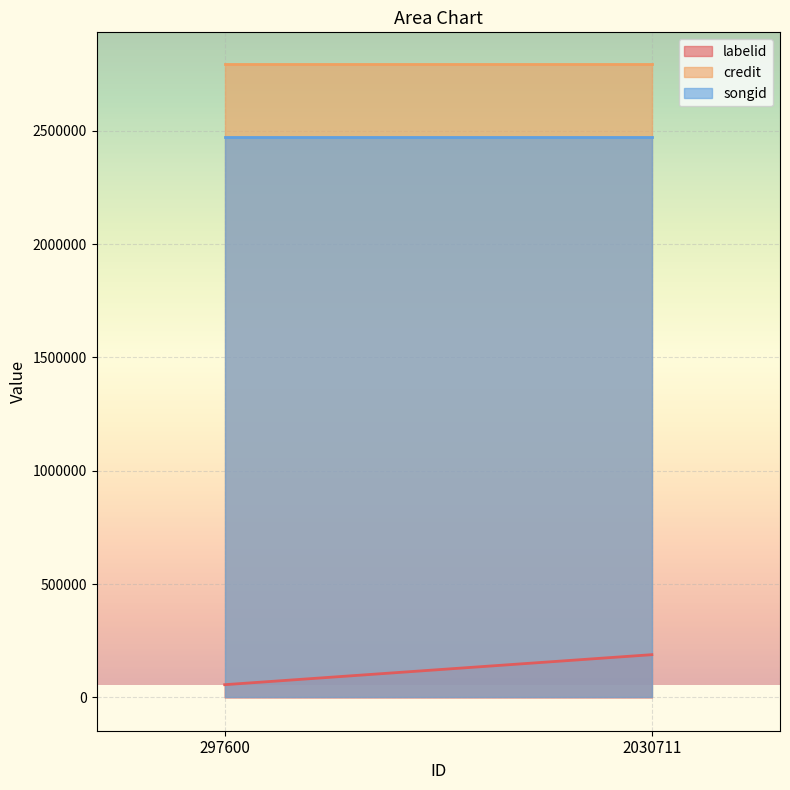

Rank the series by their maximum value, from lowest to highest.

labelid, songid, credit